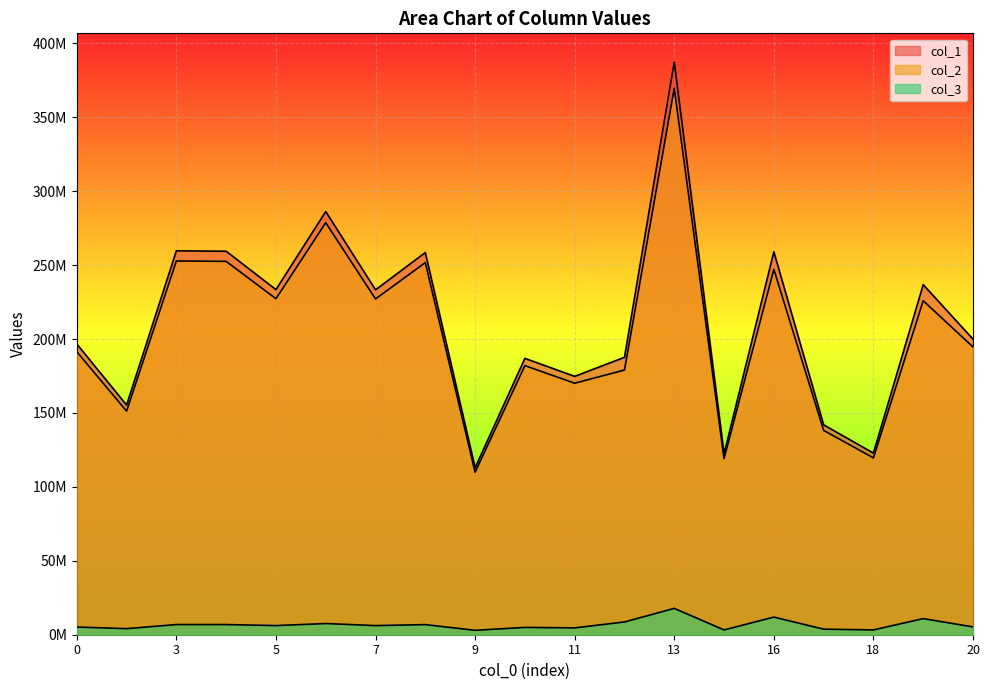

Where does the col_2 series first go above 194683526?

3